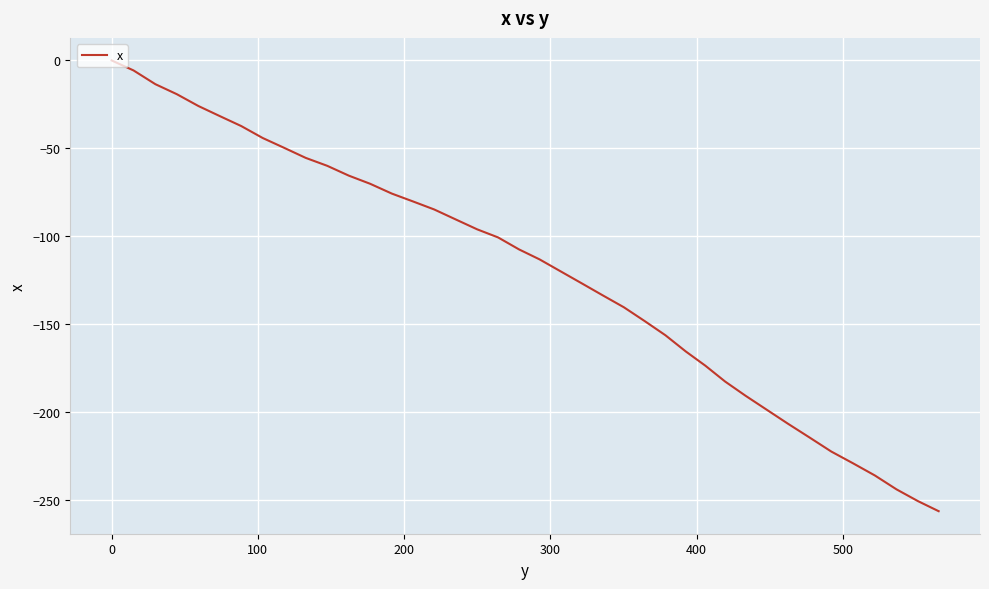

Count the number of data series in this chart.

1